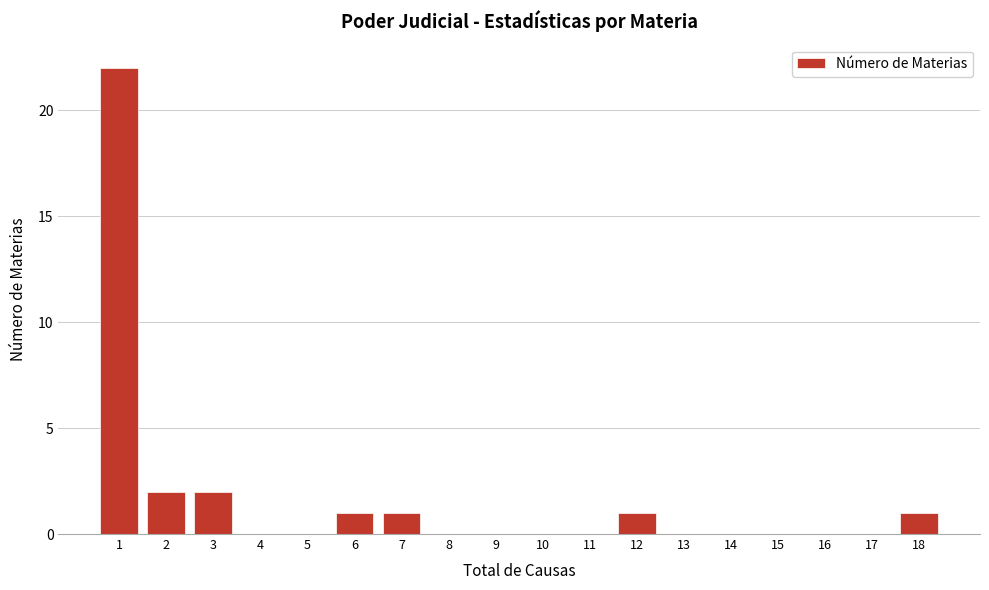

Reading left to right, what are all the values shown in this chart?

1=22	2=2	3=2	4=0	5=0	6=1	7=1	8=0	9=0	10=0	11=0	12=1	13=0	14=0	15=0	16=0	17=0	18=1